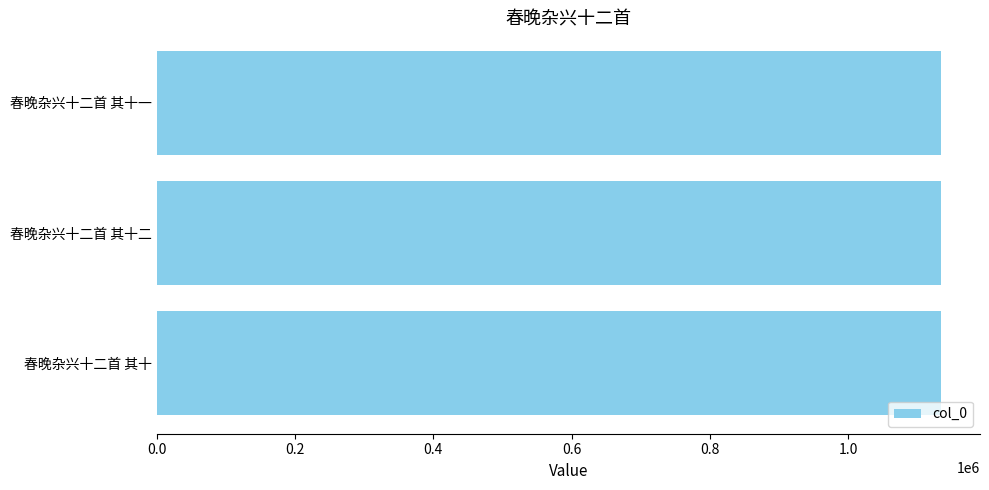

The chart shows a value of 1134093 at 春晚杂兴十二首 其十一. True or false?

True